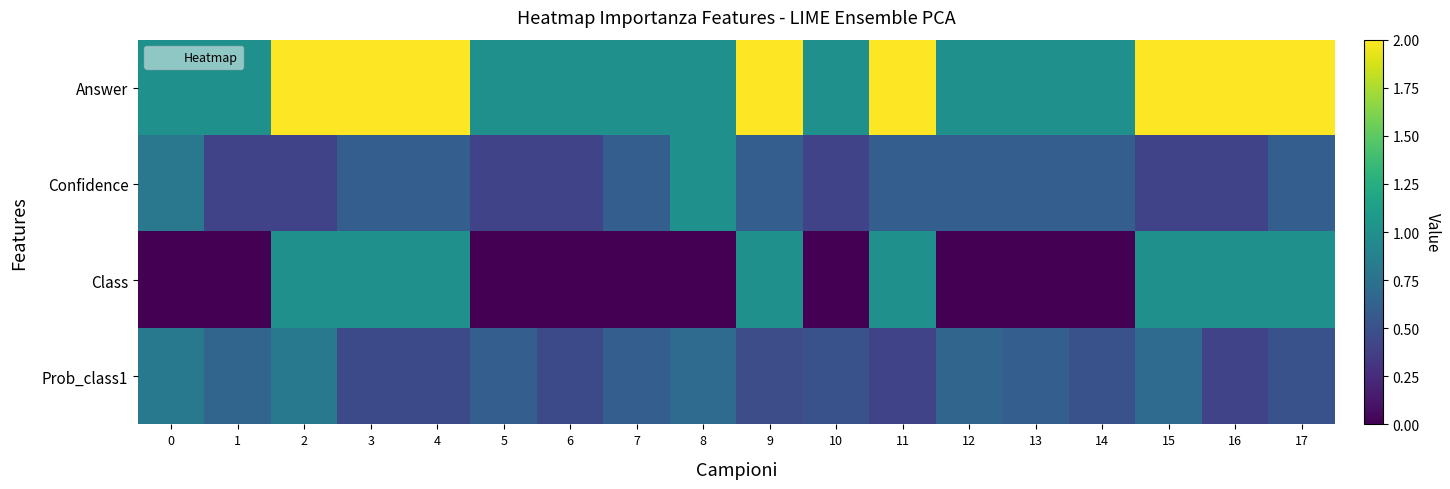

Count the number of data series in this chart.

4